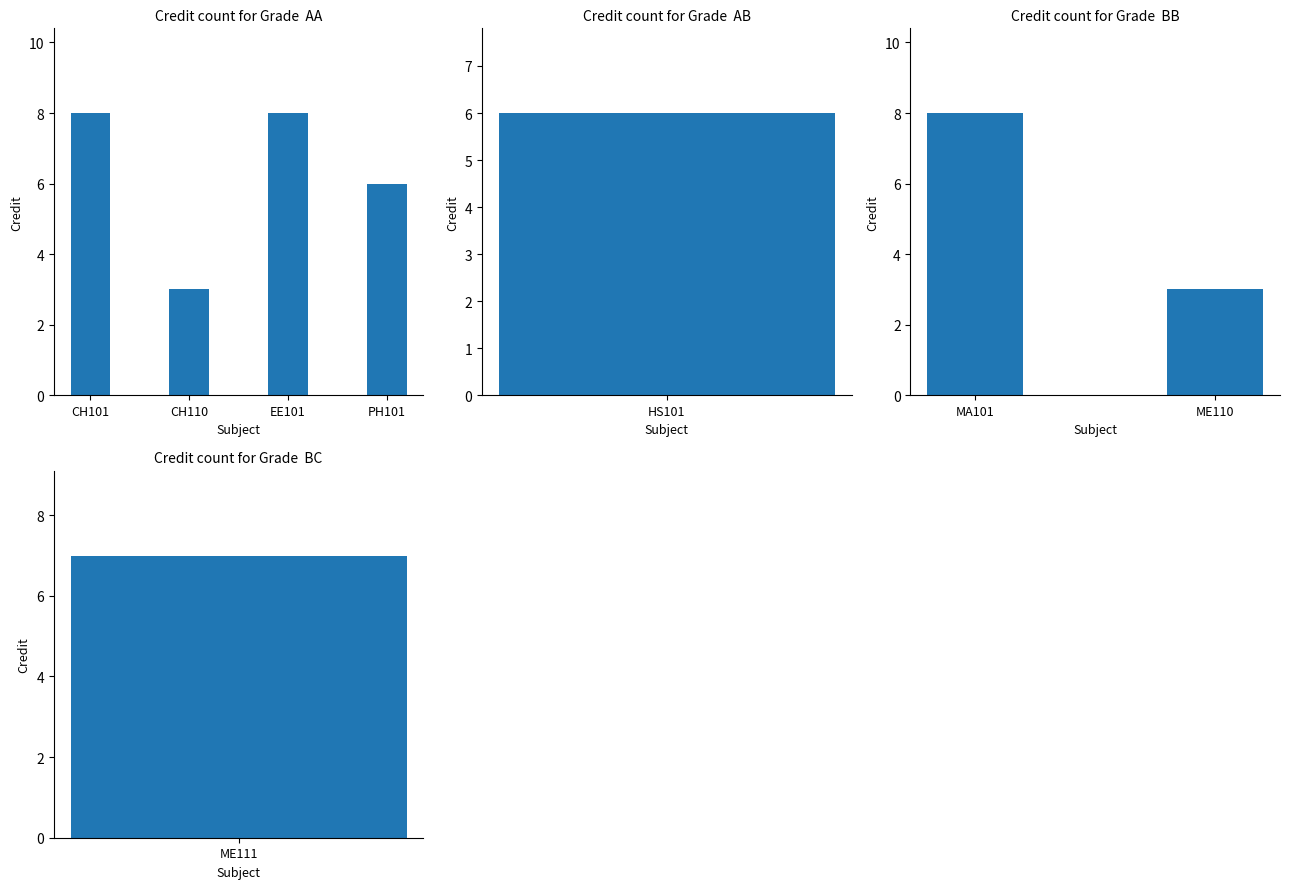

Count the number of data series in this chart.

1